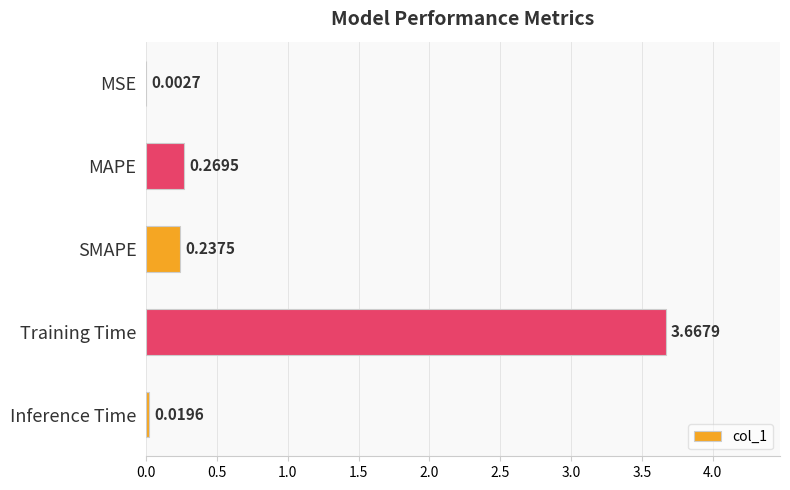

Which has a higher value, MAPE or Training Time?

Training Time